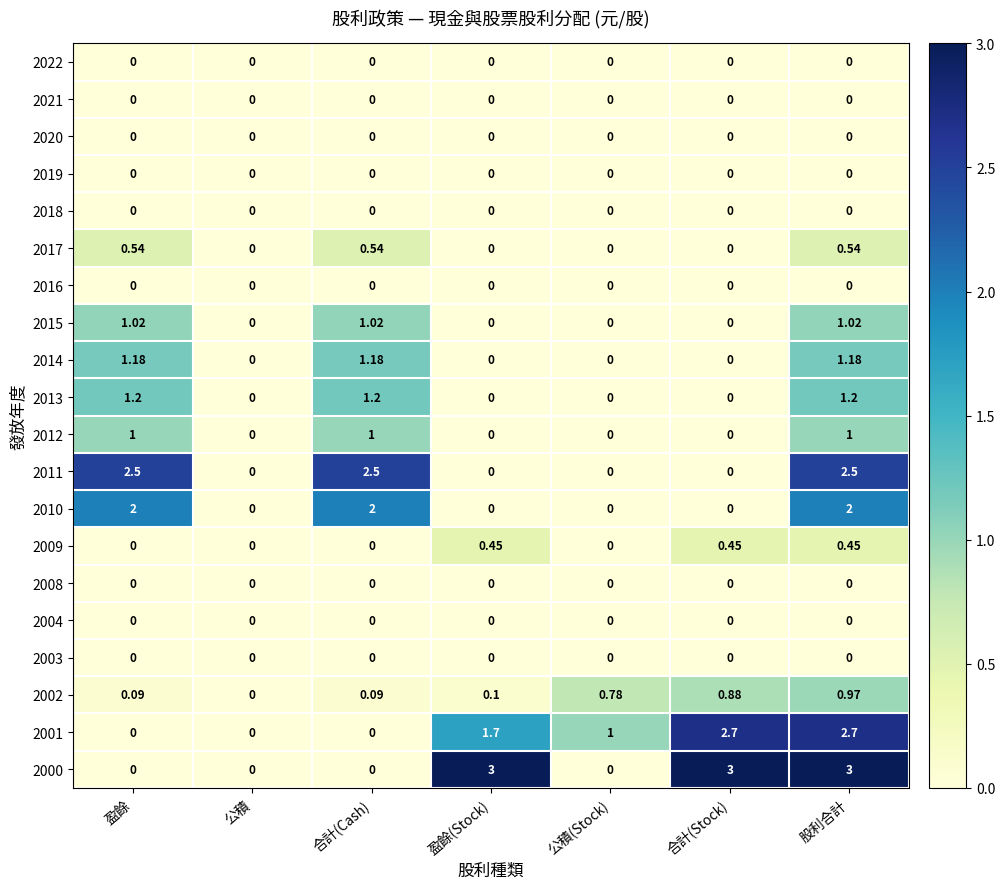

Is the value of 2014 at 股利合計 greater than the value of 2012 at 盈餘(Stock)?

Yes